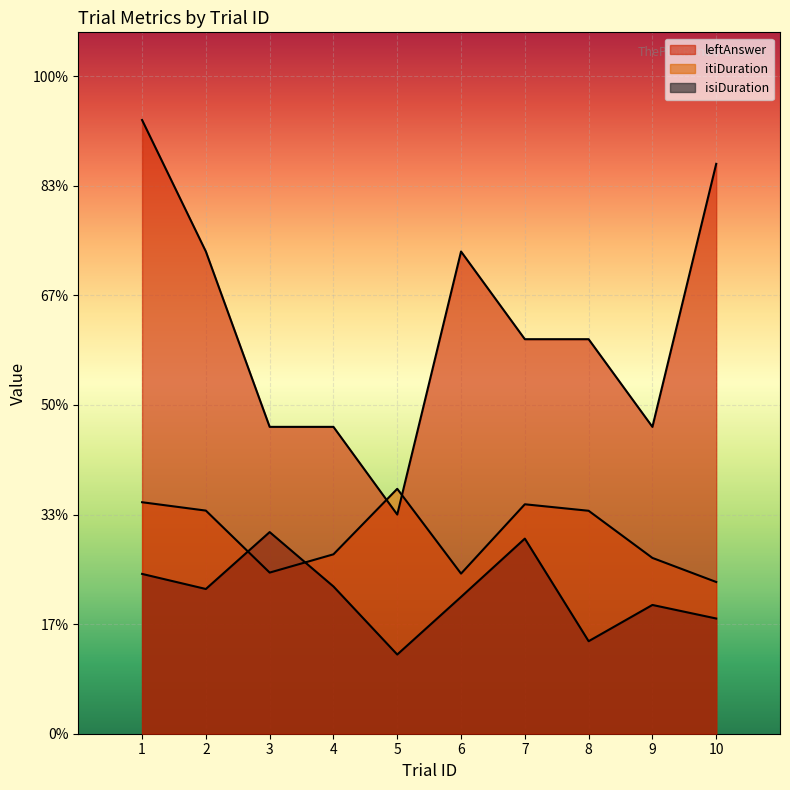

In isiDuration, how many points are higher than both neighbors (excluding endpoints)?

3